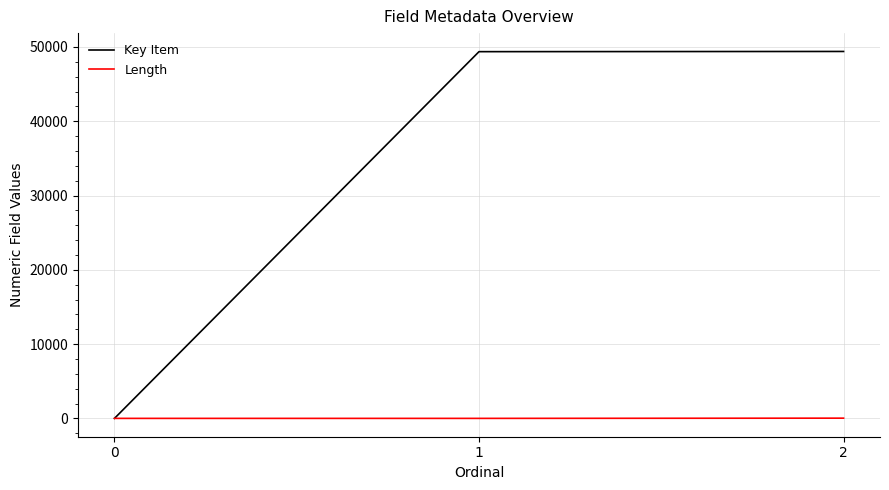

How many lines are shown in the chart?

2